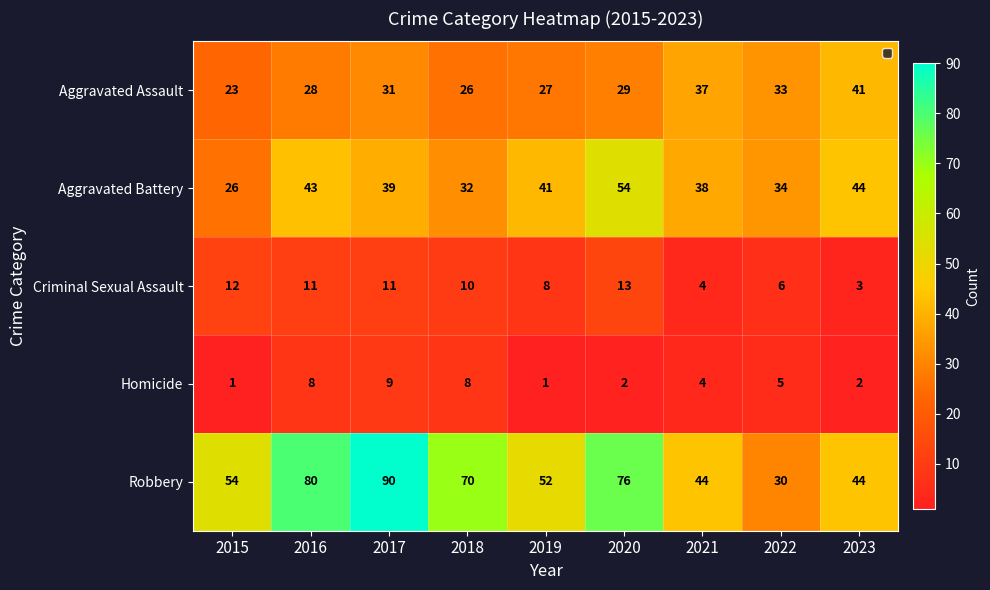

Where does the Aggravated Battery series first go above 39?

2016